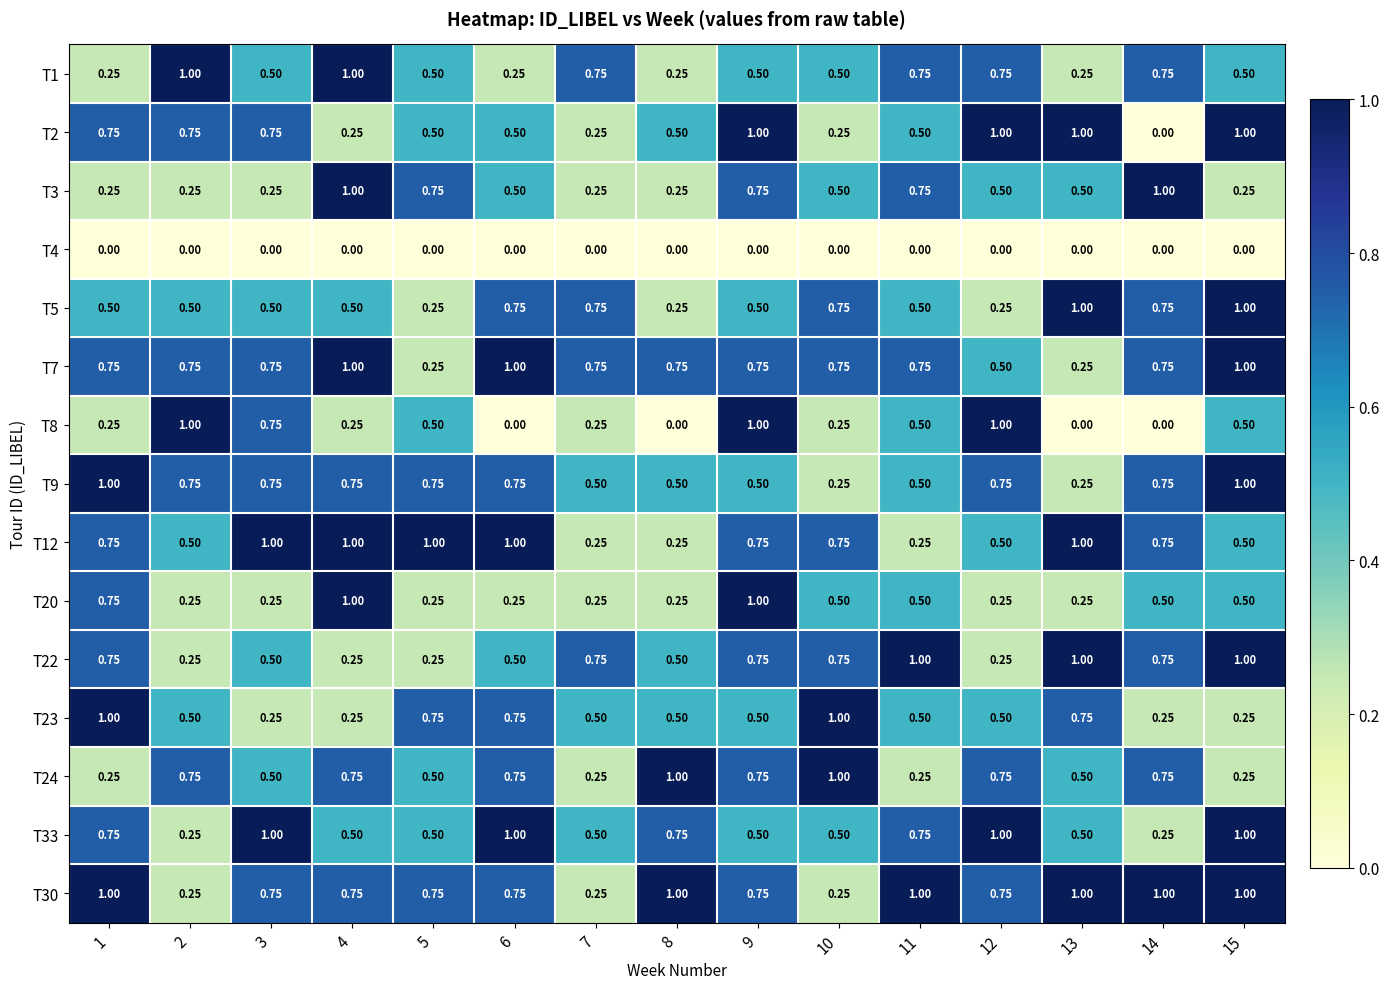

Is the value of T3 at 12 greater than the value of T8 at 8?

Yes